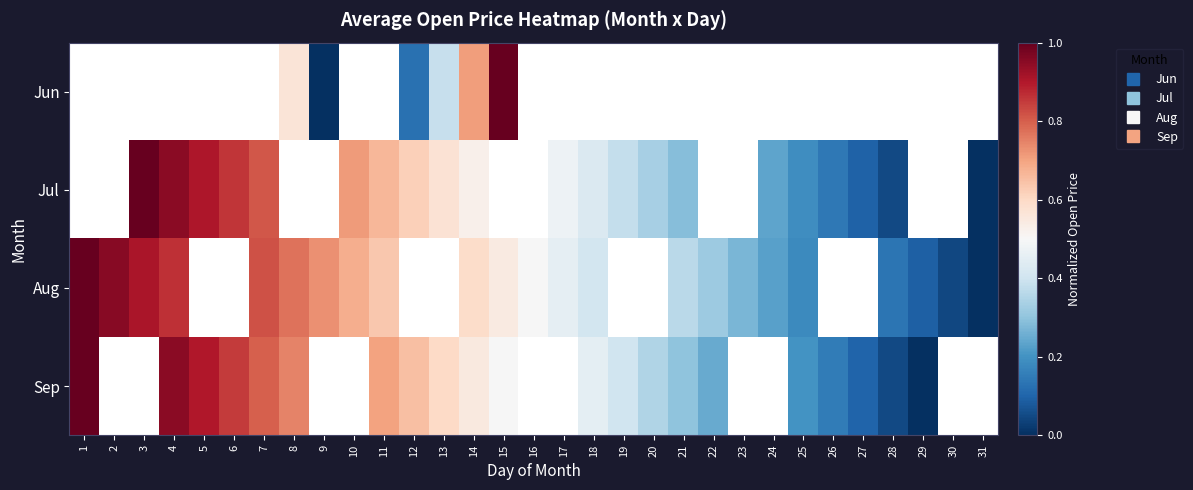

How many data points in Aug are above 0?

22